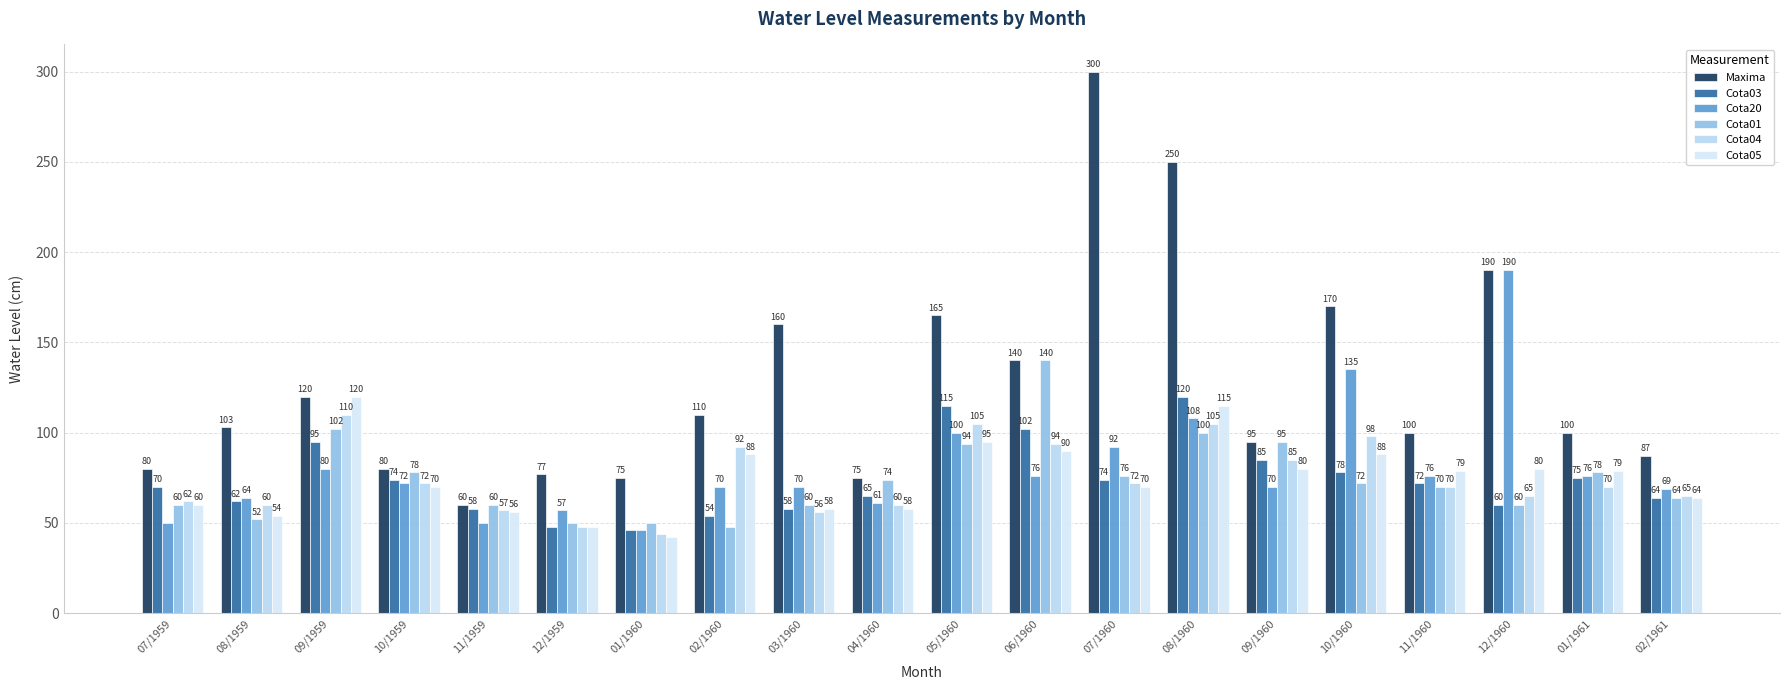

Does the chart contain any negative values?

No